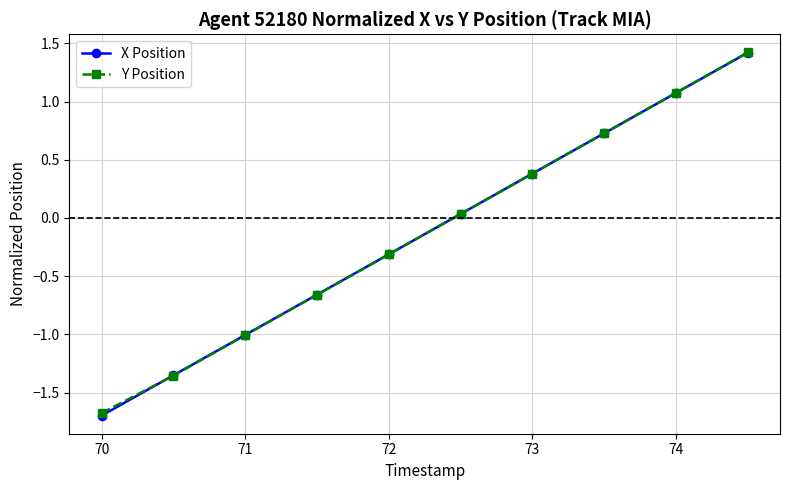

How many times do Y Position and X Position cross each other?

2